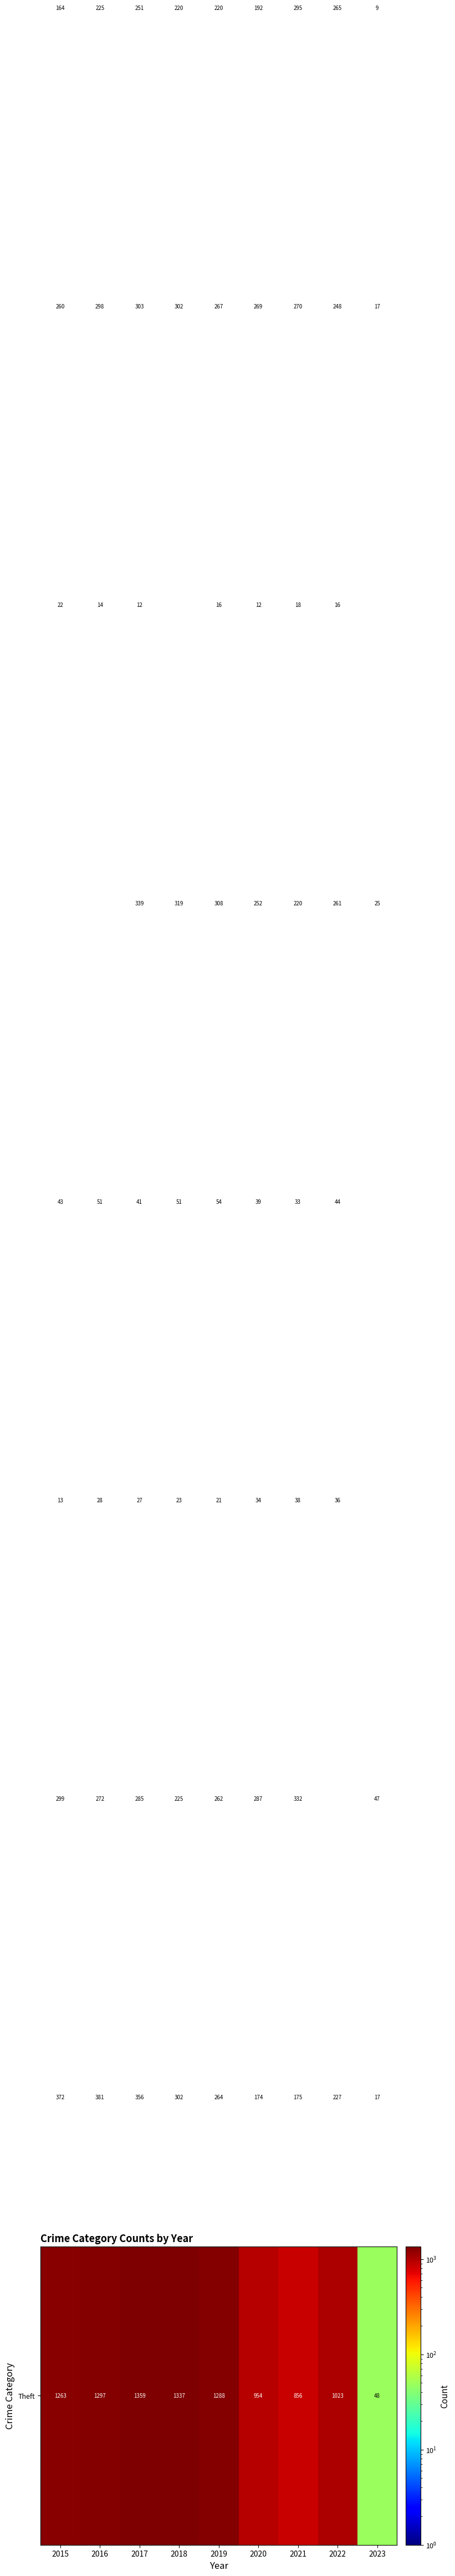

How many categories are shown in the chart?

9